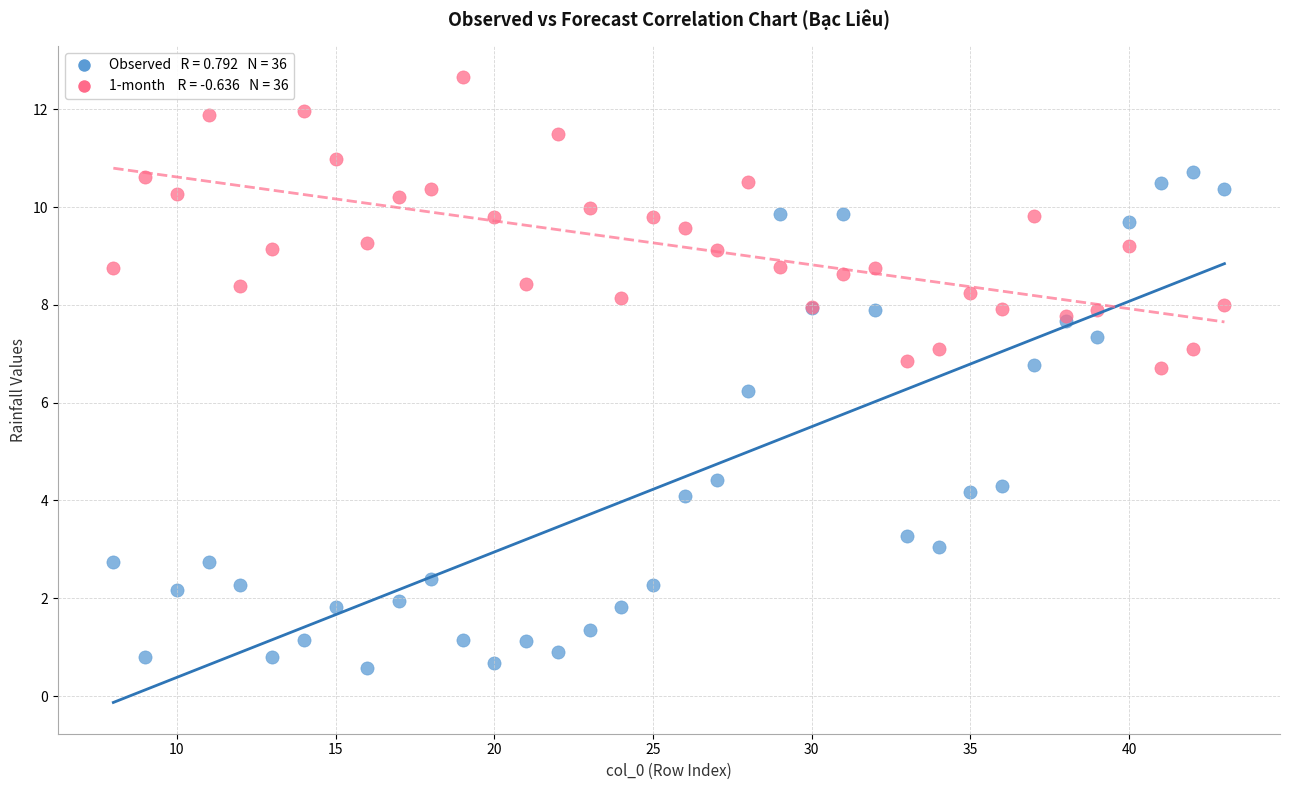

Across all series, what Y value is closest to 6?

6.2